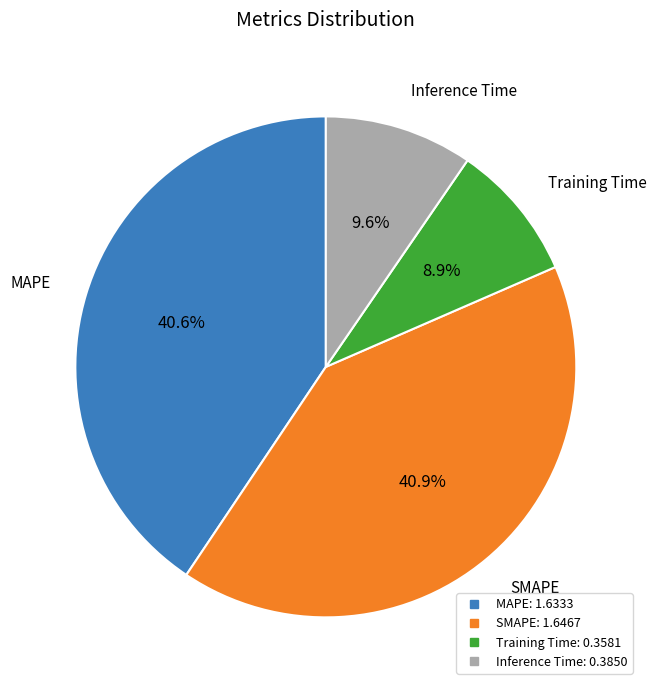

Approximately how many times larger is the value at SMAPE compared to MAPE?

1.0